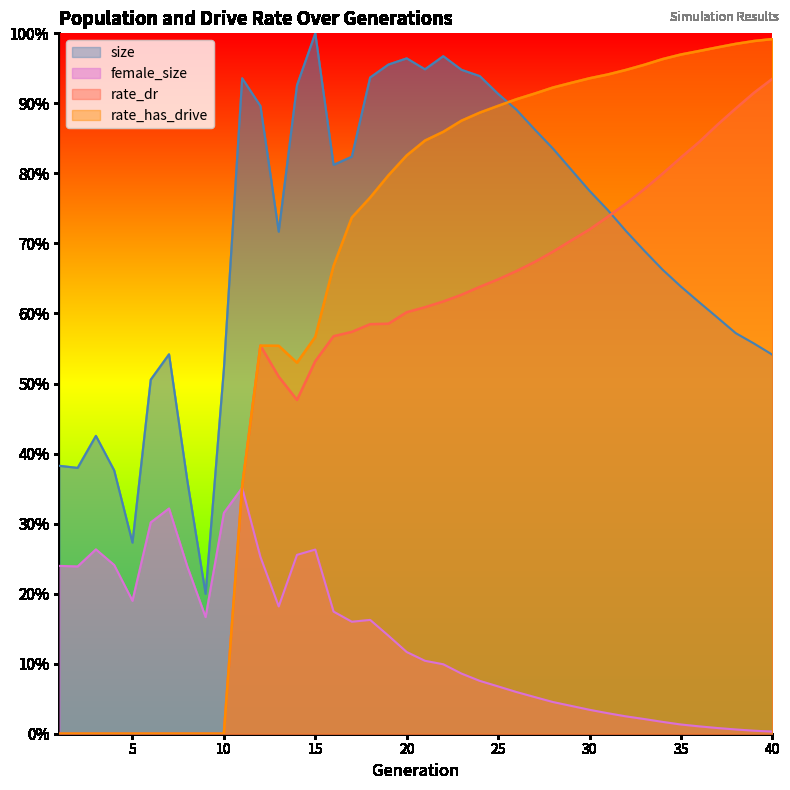

True or false: rate_dr has more than 2 points higher than both neighbors.

False